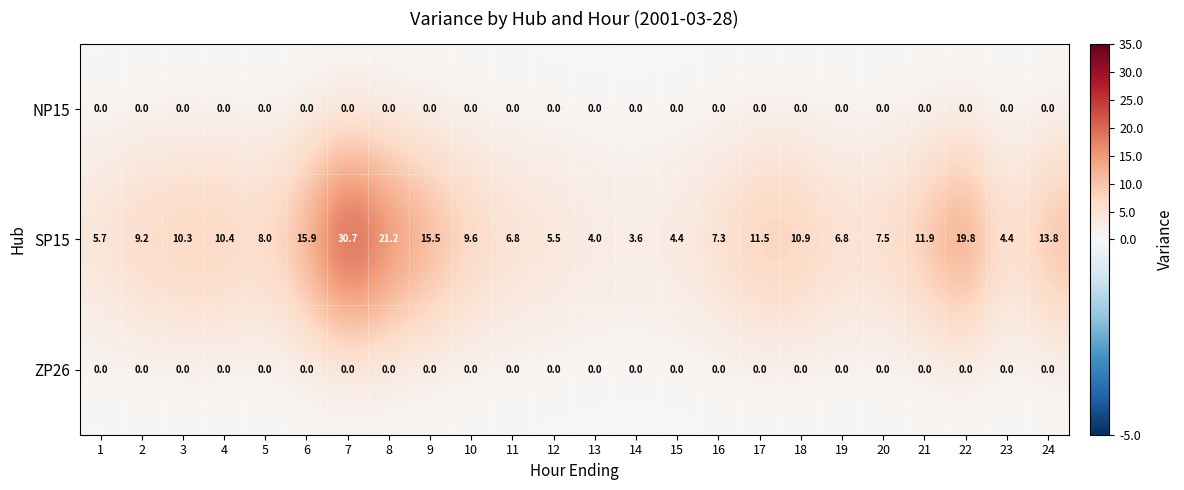

Is it true that SP15 equals 17.1 at 18?

False